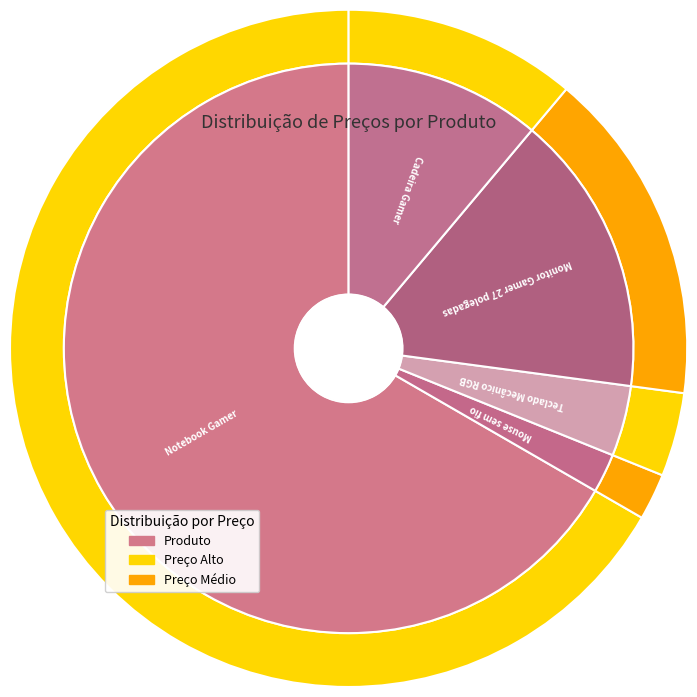

Count the number of slices in the pie.

5